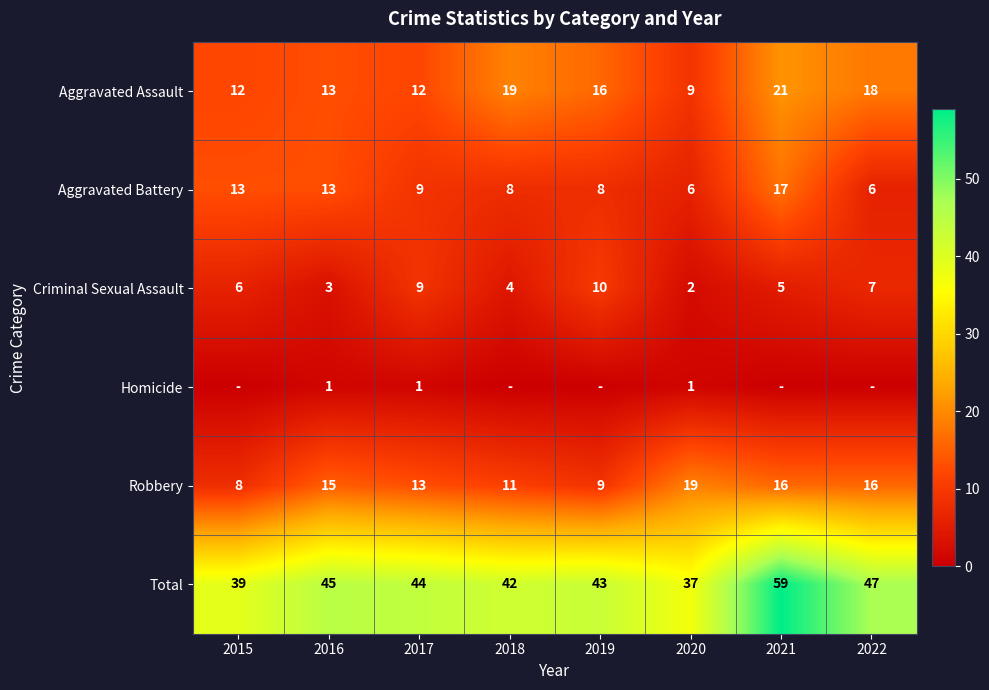

What is the difference between the highest and lowest values at 2020?

36